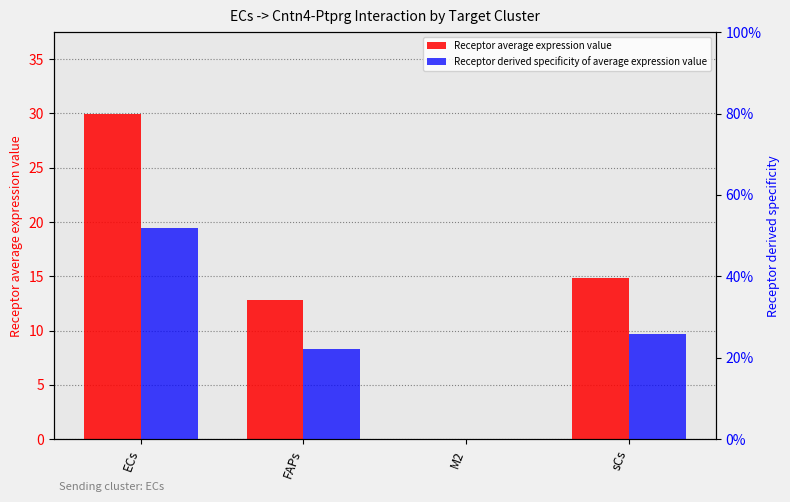

At how many categories does at least one series exceed 12?

3